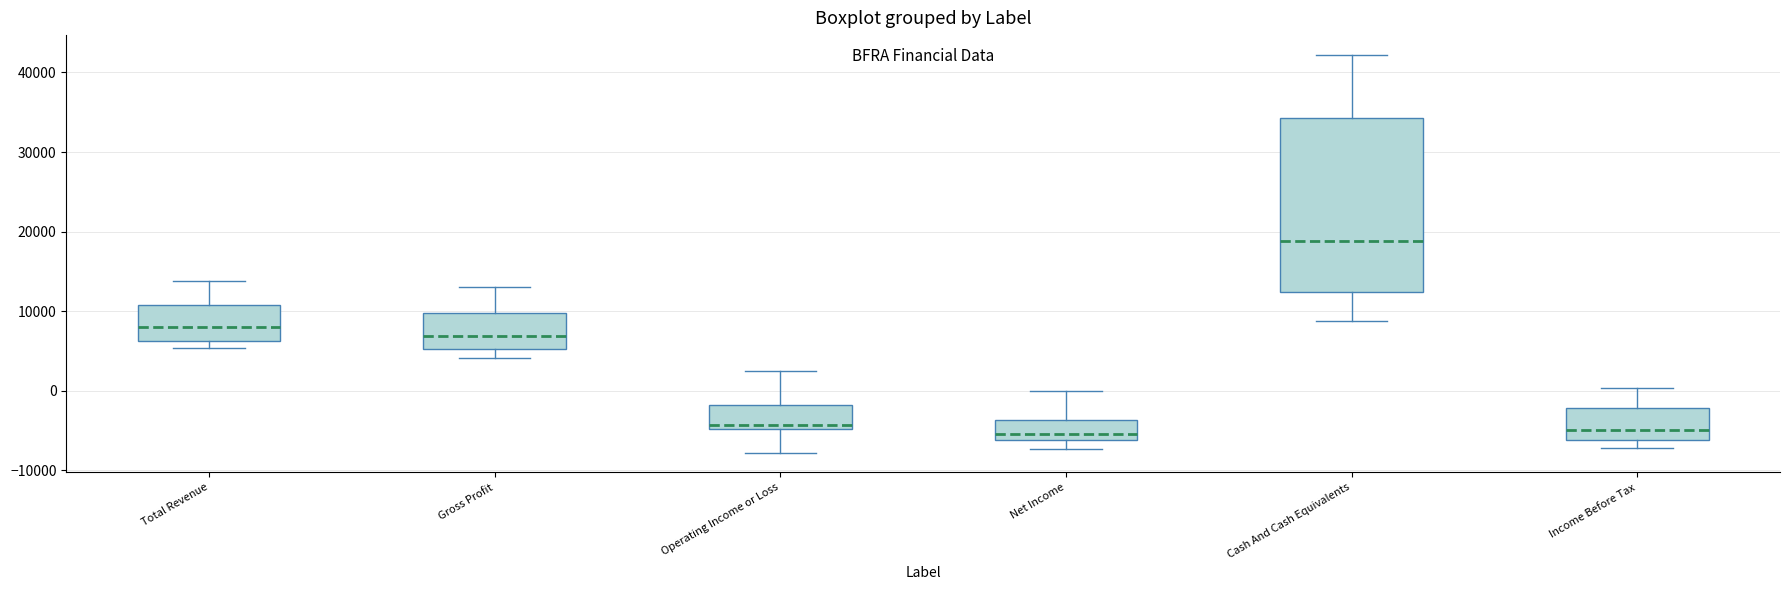

Which box is the tallest, from its lower edge to its upper edge?

Cash And Cash Equivalents